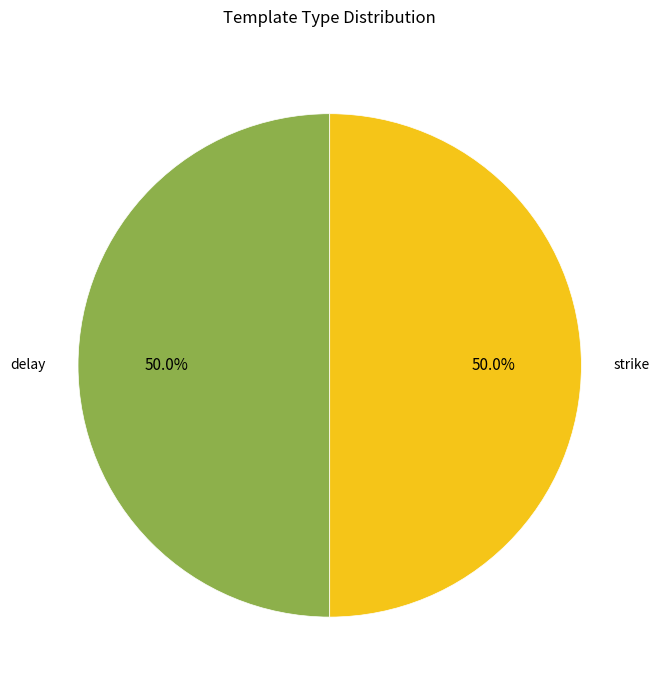

Is it true that delay is 1% of the pie?

False